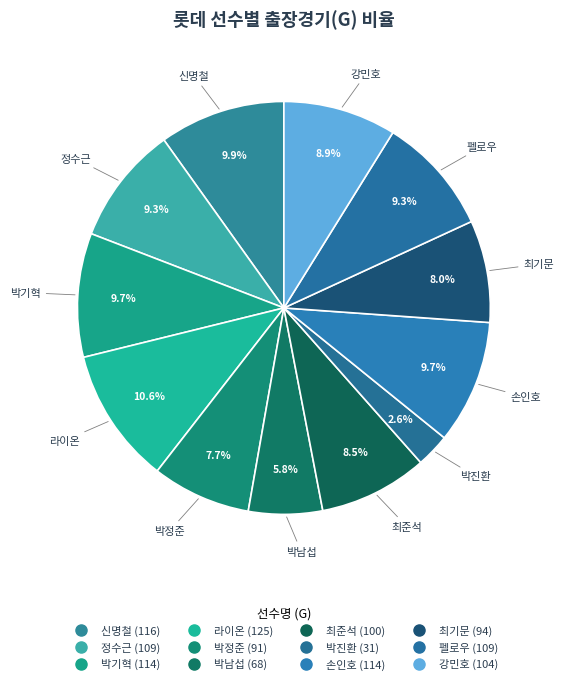

Does 손인호 represent more than half of the total?

No